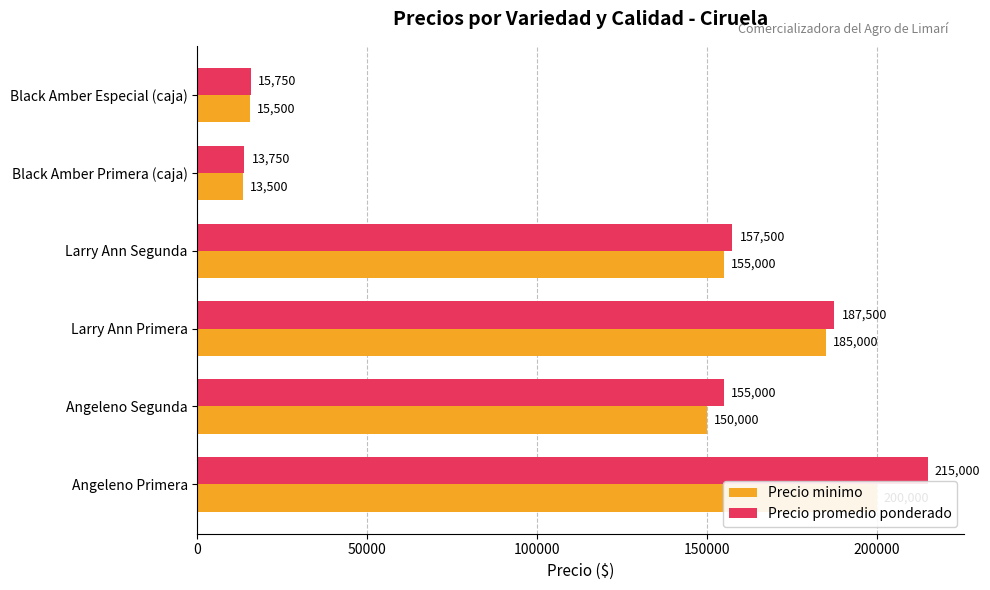

At how many categories does at least one series exceed 133878?

4